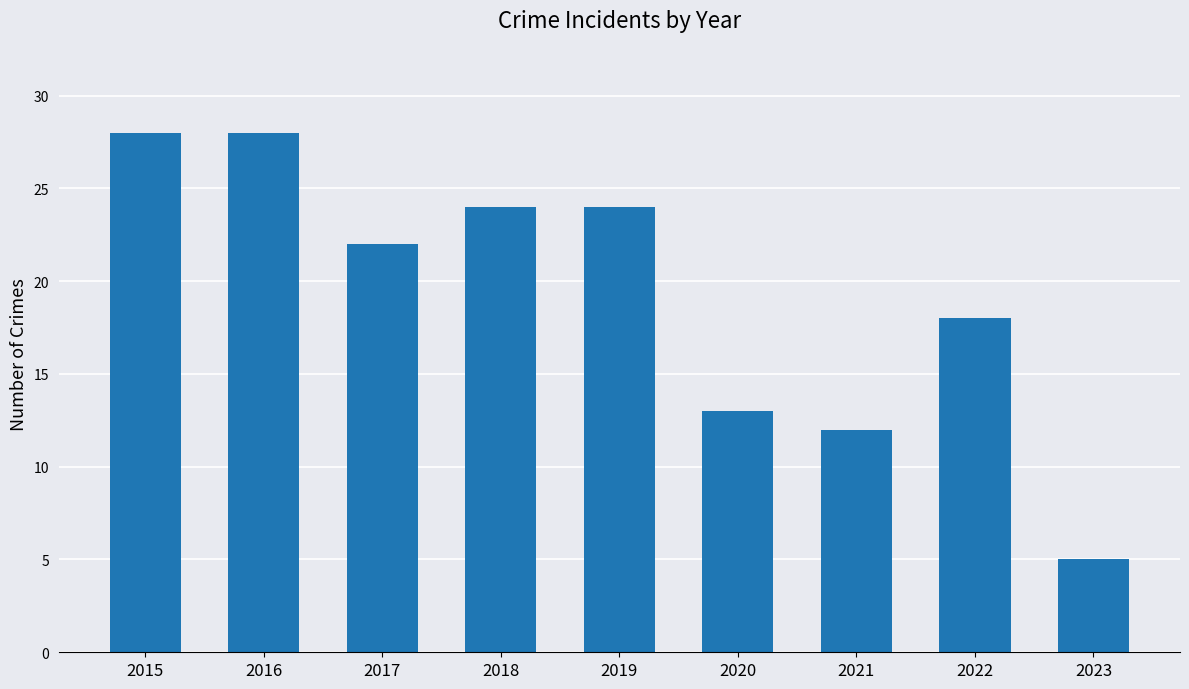

Which category has the lowest value across all series?

2023